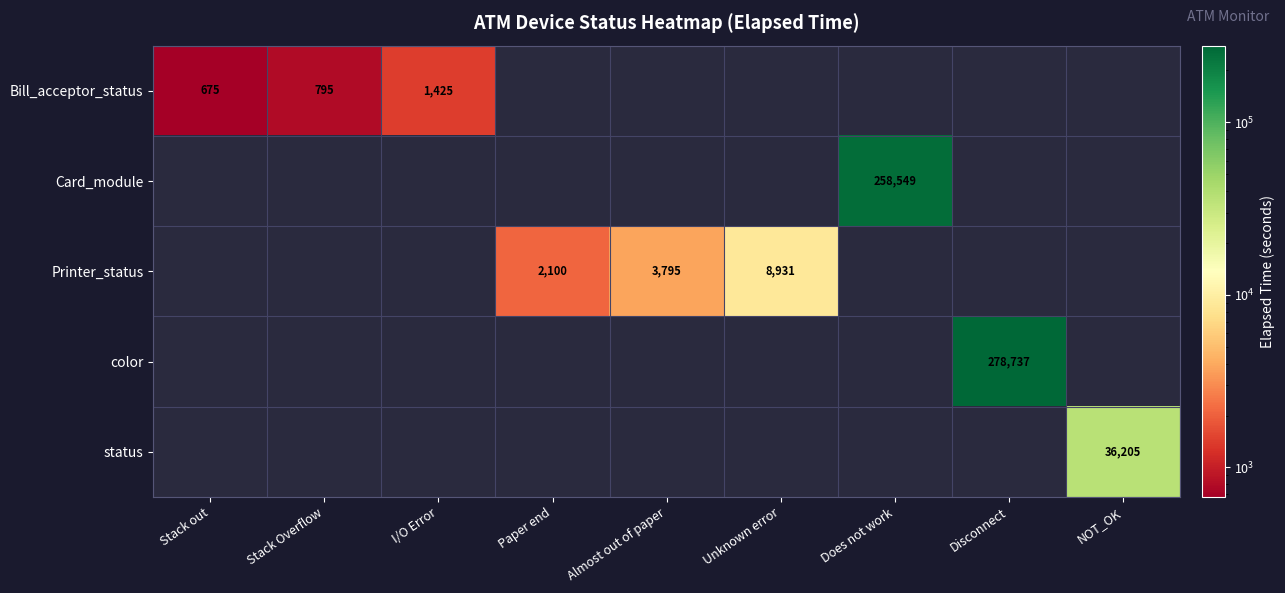

True or false: Bill_acceptor_status has a value of 985 at Stack out.

False